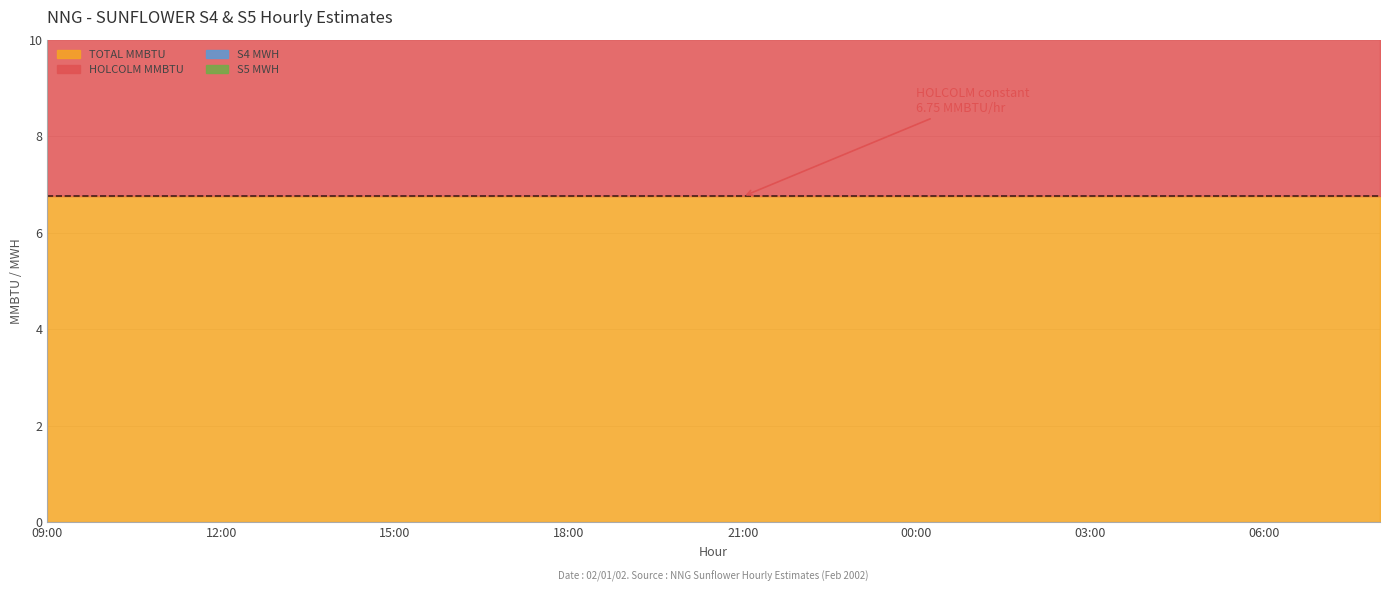

True or false: S4 MWH and S5 MWH intersect in this chart.

False